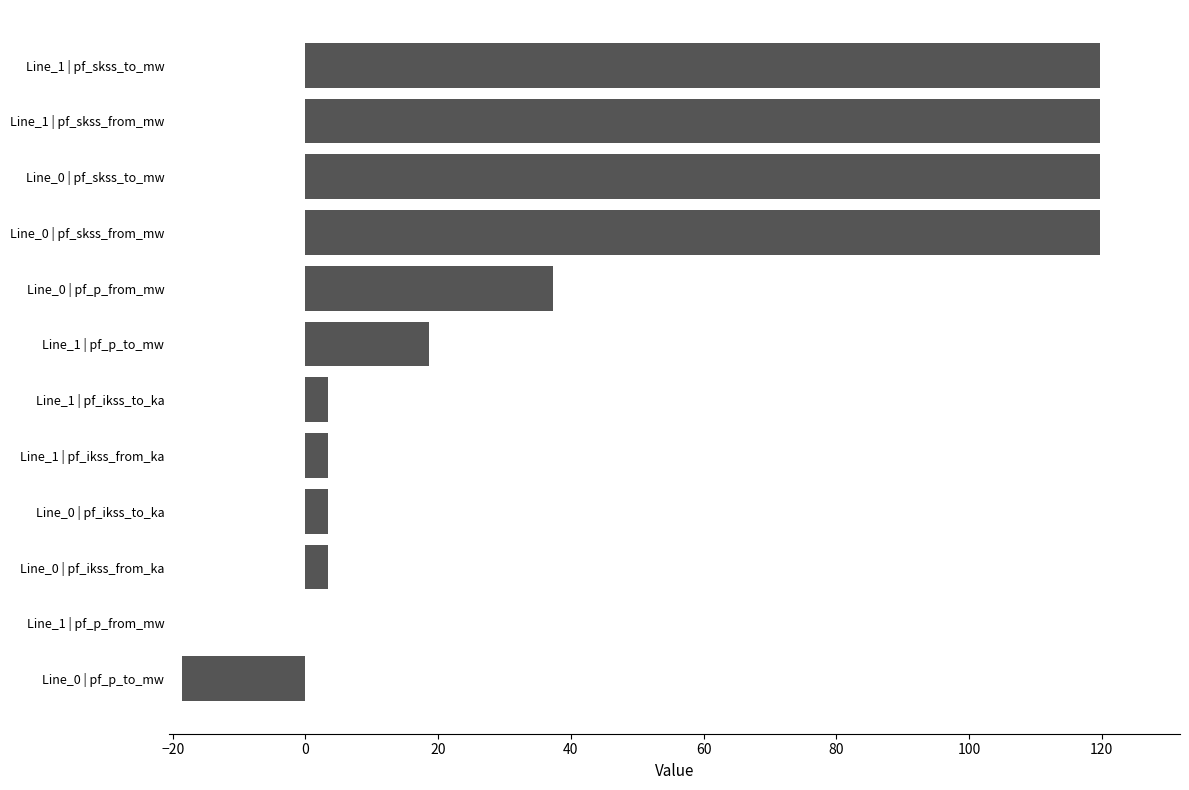

Are the bars horizontal?

Yes